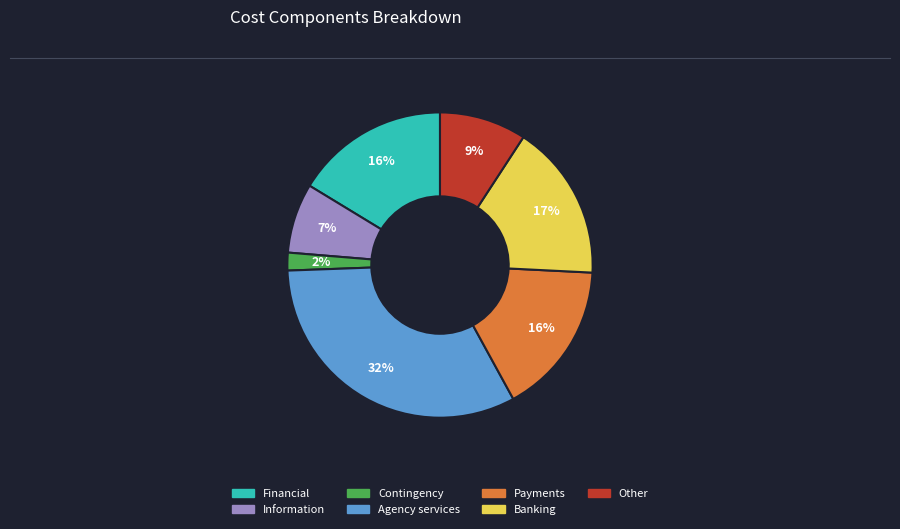

Is it true that Other is 1% of the pie?

False